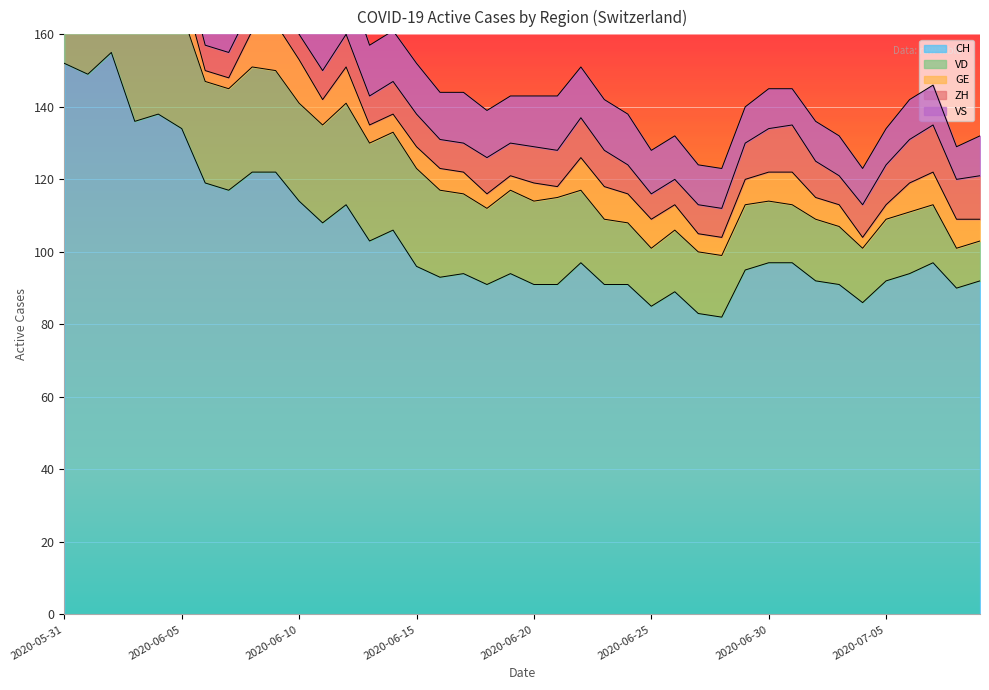

Count the number of categories in the chart.

40